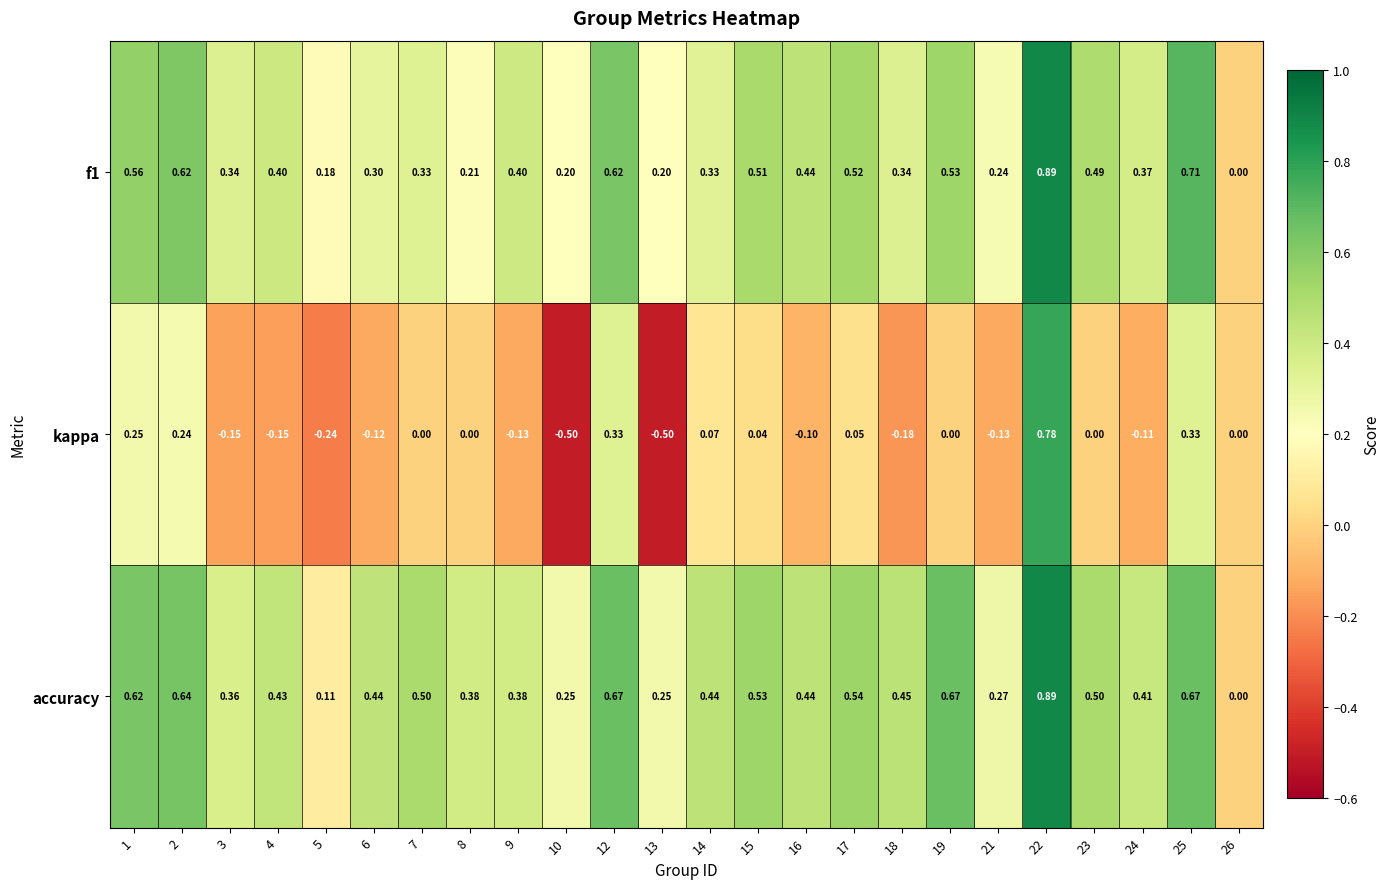

Which series has the largest total across all categories?

accuracy